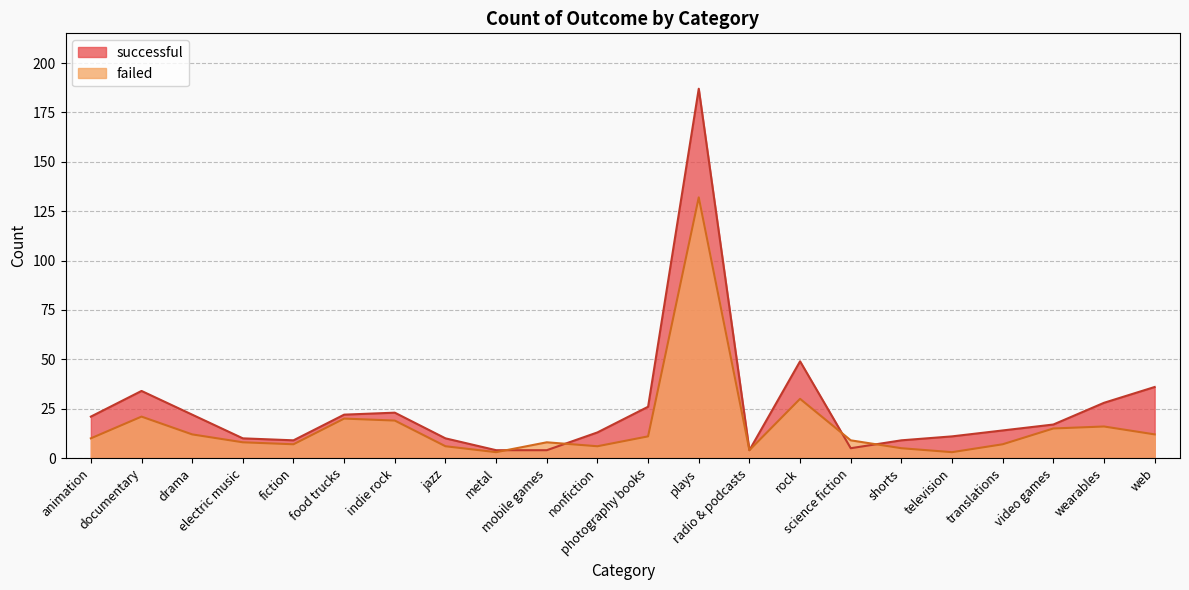

Which category has the highest value in the successful series?

plays